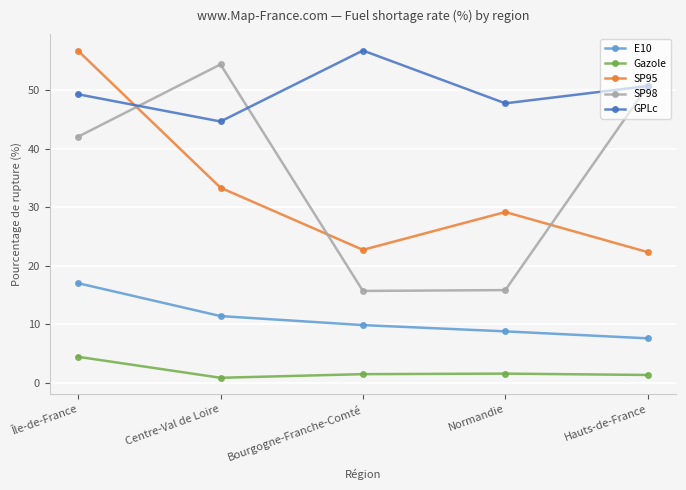

What is the sum of all Gazole values?

9.9